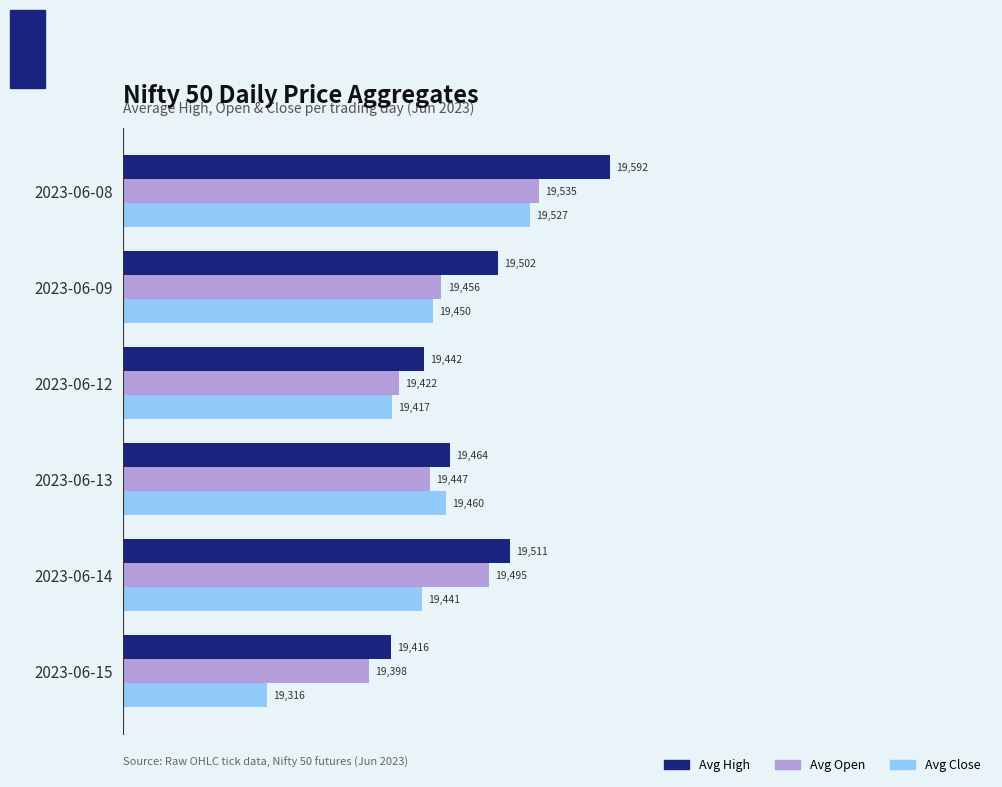

Which series has the widest spread of values?

Avg Close